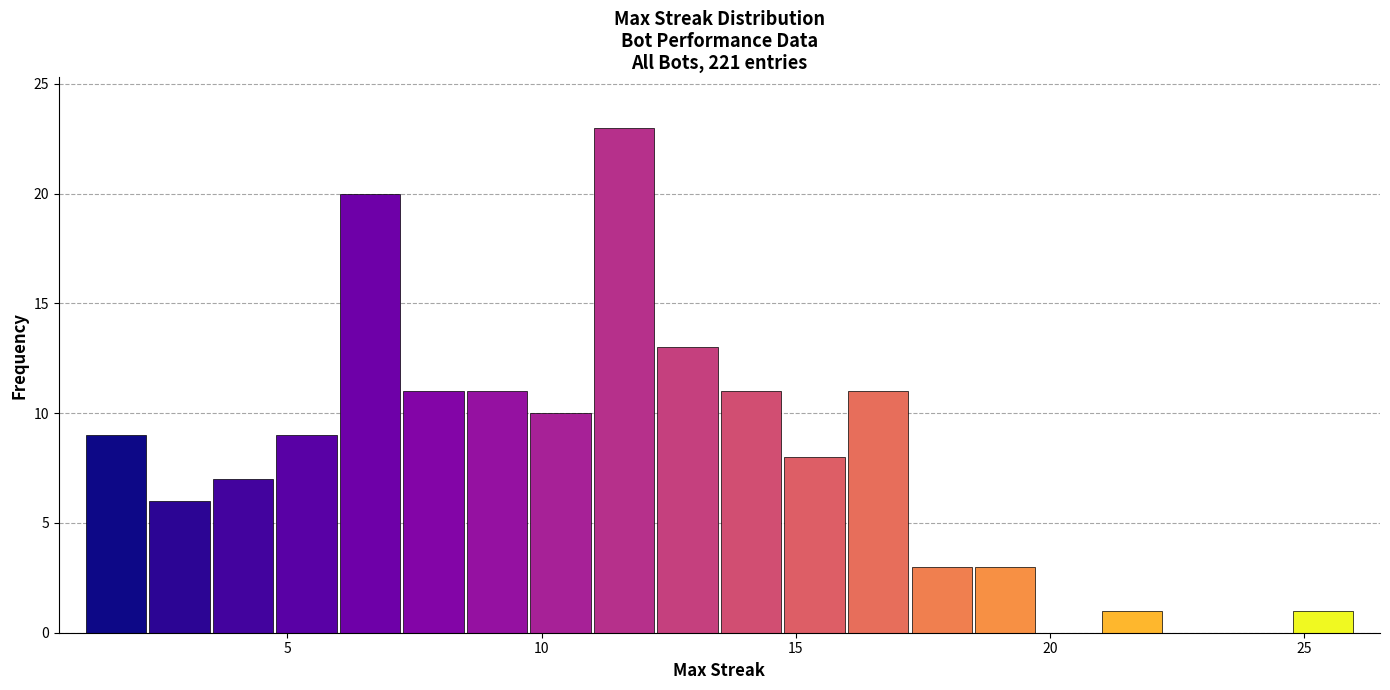

Read against the x-axis, roughly where is the centre of the tallest bar?

11.5